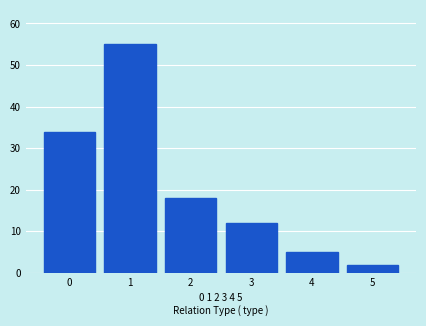

Reading right to left, what are all the values shown in this chart?

2	5	12	18	55	34